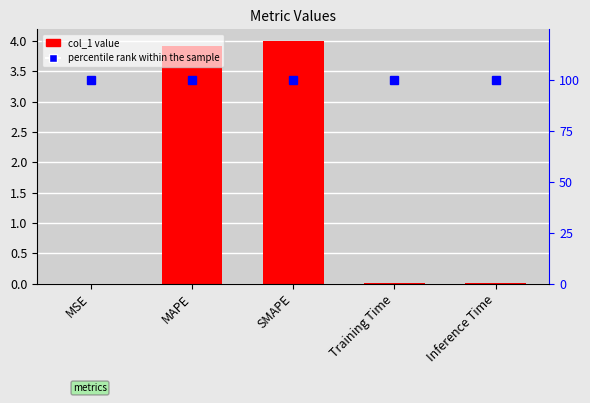

True or false: col_1 has a value of 4.0 at SMAPE.

True